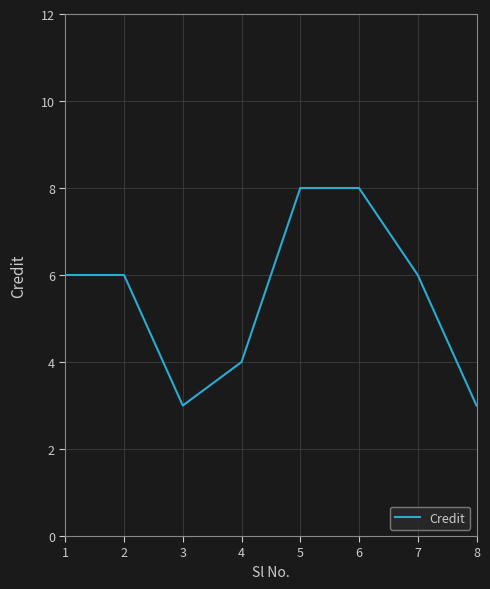

The chart shows a value of 3 at 3. True or false?

True